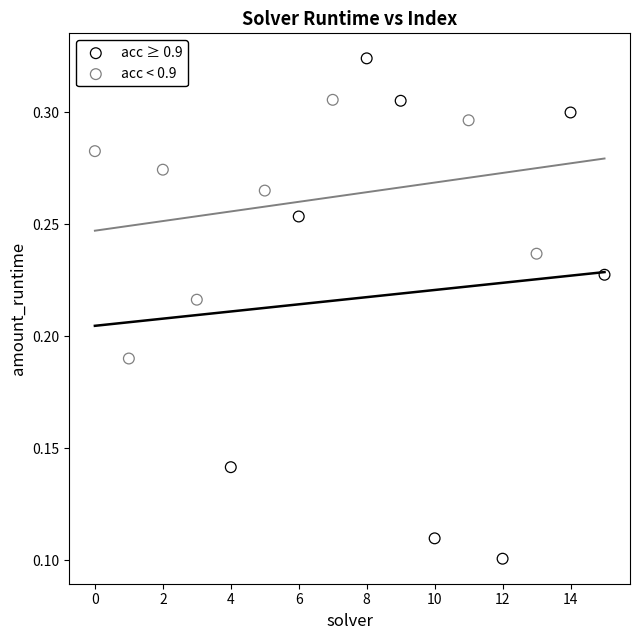

What are all the series names shown in the legend?

acc ≥ 0.9, acc < 0.9